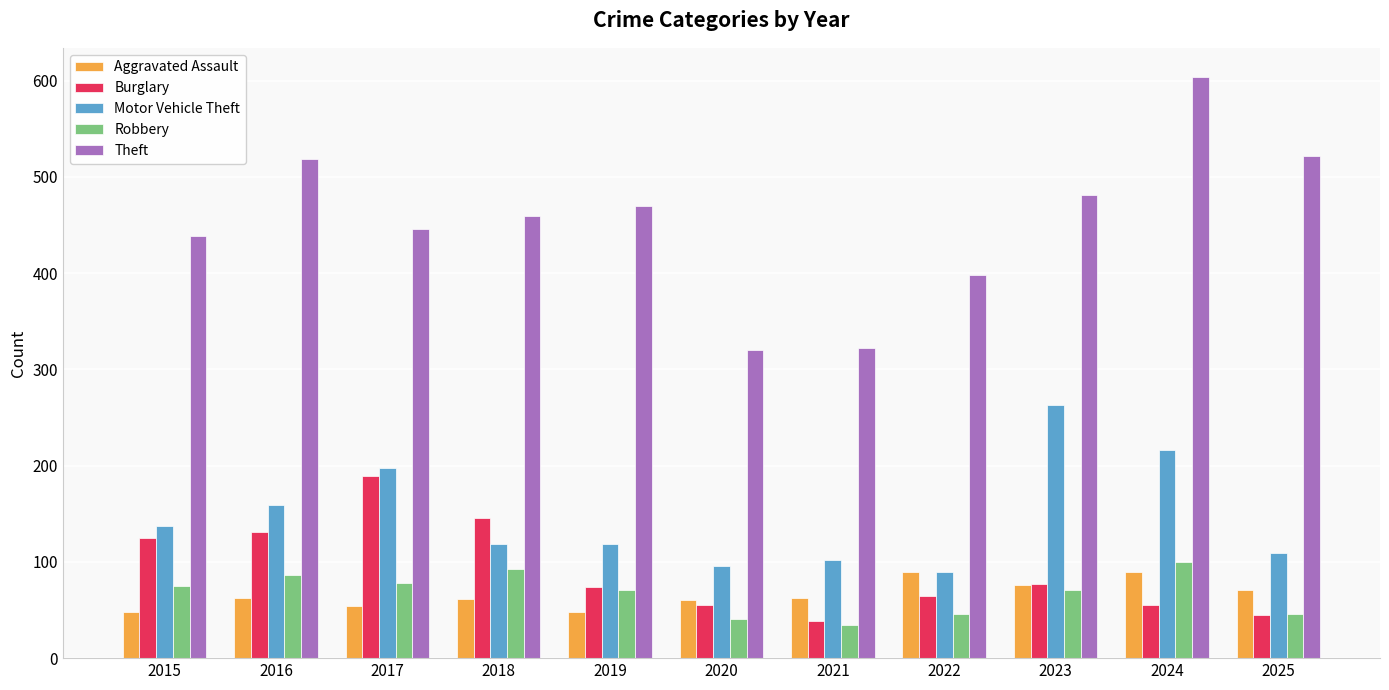

What is the difference between the Robbery values at 2023 and 2017?

7